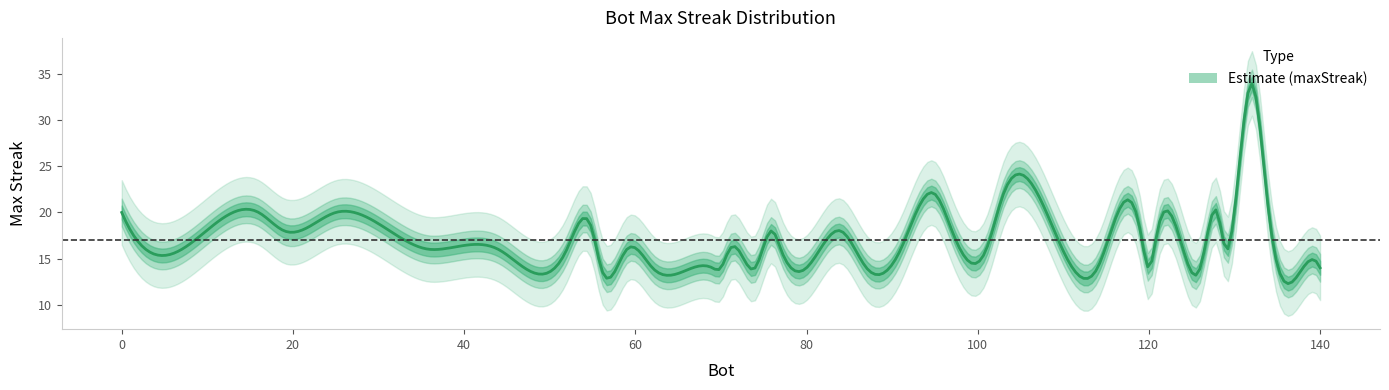

Does the chart display data point markers on the line(s)?

No